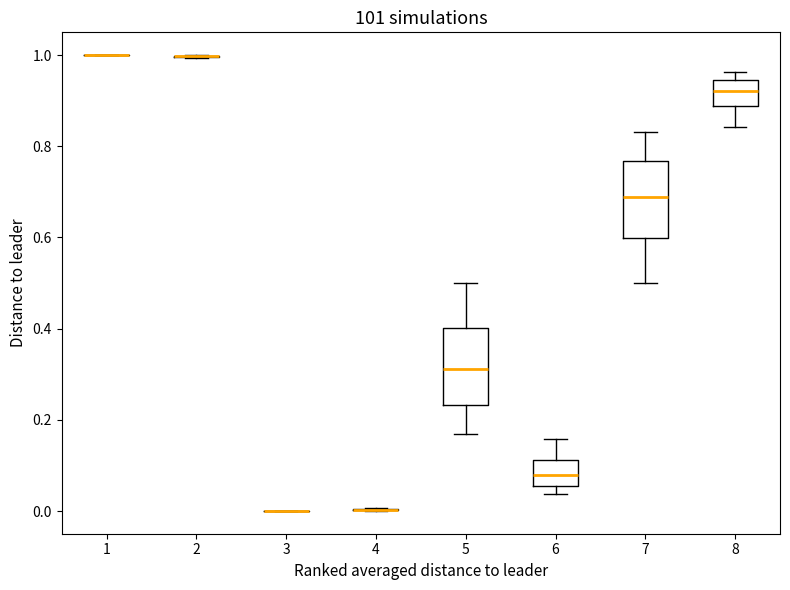

Reading left to right, read every box against the y-axis: the position of its median line, the range the box covers, and the ends of its whiskers. The values are not printed on the chart, so give them approximately, as read against the axis.

1: box collapsed to a line at 1.00, whiskers 1.00 to 1.00
2: box collapsed to a line at 1.00, whiskers 1.00 to 1.00
3: box collapsed to a line at 0.00, whiskers 0.00 to 0.00
4: box collapsed to a line at 0.00, whiskers 0.00 to 0.00
5: median 0.32, box 0.24 to 0.40, whiskers 0.16 to 0.50
6: median 0.08, box 0.06 to 0.12, whiskers 0.04 to 0.16
7: median 0.68, box 0.60 to 0.76, whiskers 0.50 to 0.84
8: median 0.92, box 0.88 to 0.94, whiskers 0.84 to 0.96